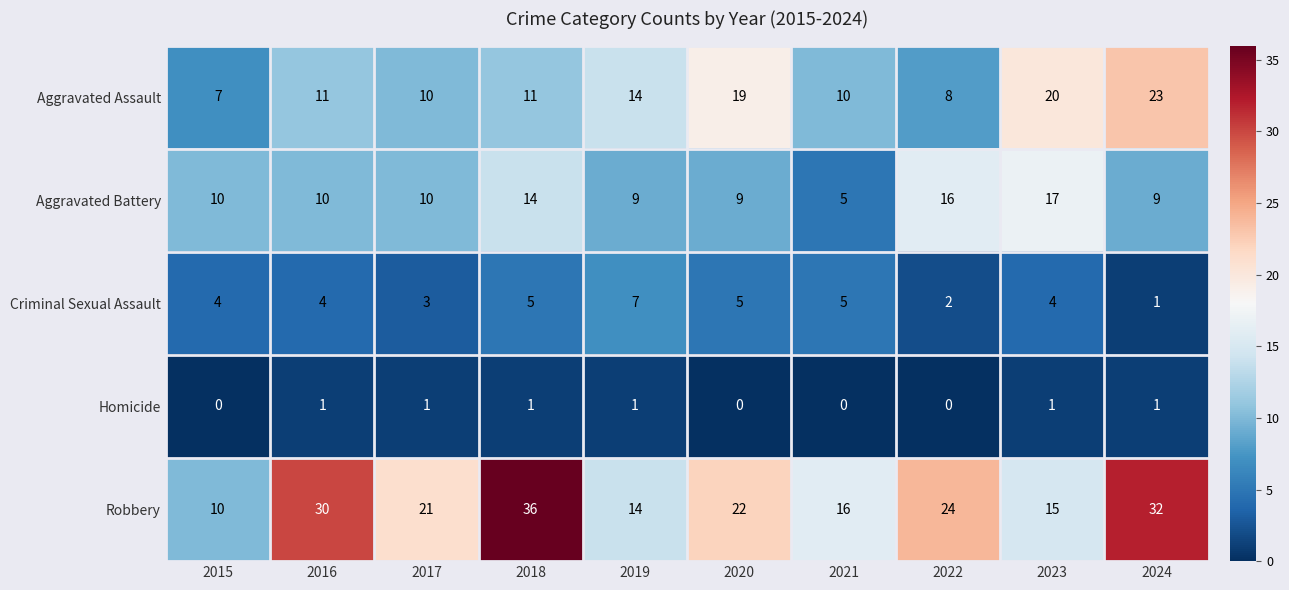

Between 2021 and 2022, which series saw the biggest shift?

Aggravated Battery